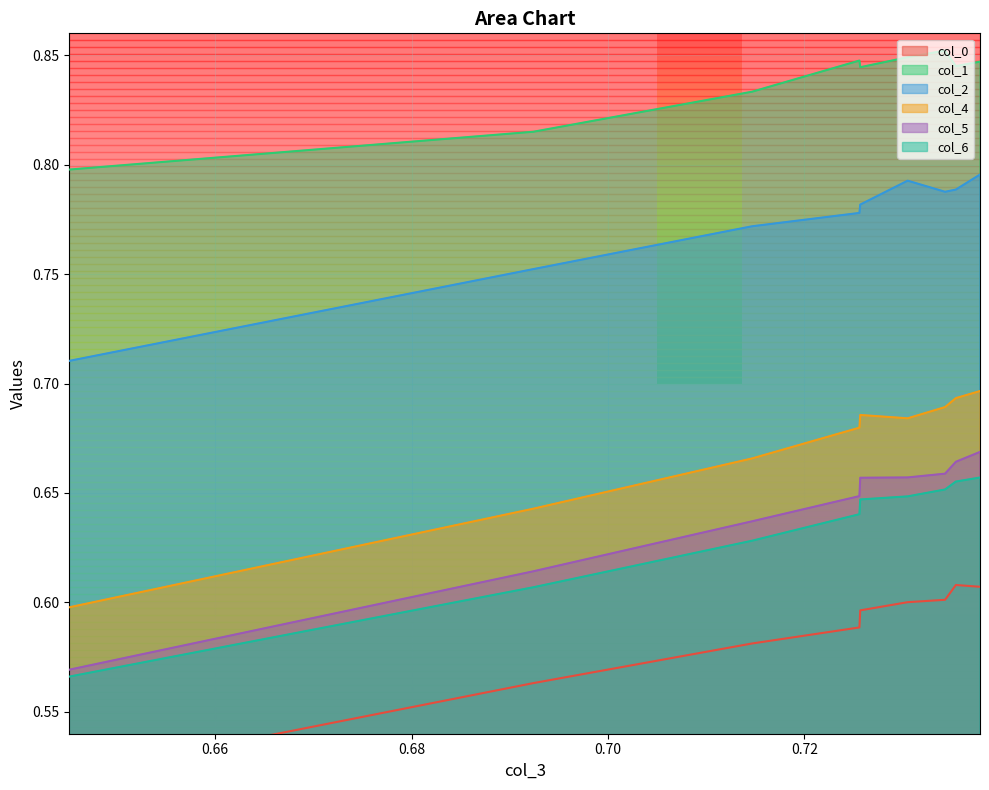

At which label does col_0 reach its peak?

0.7354336043360462